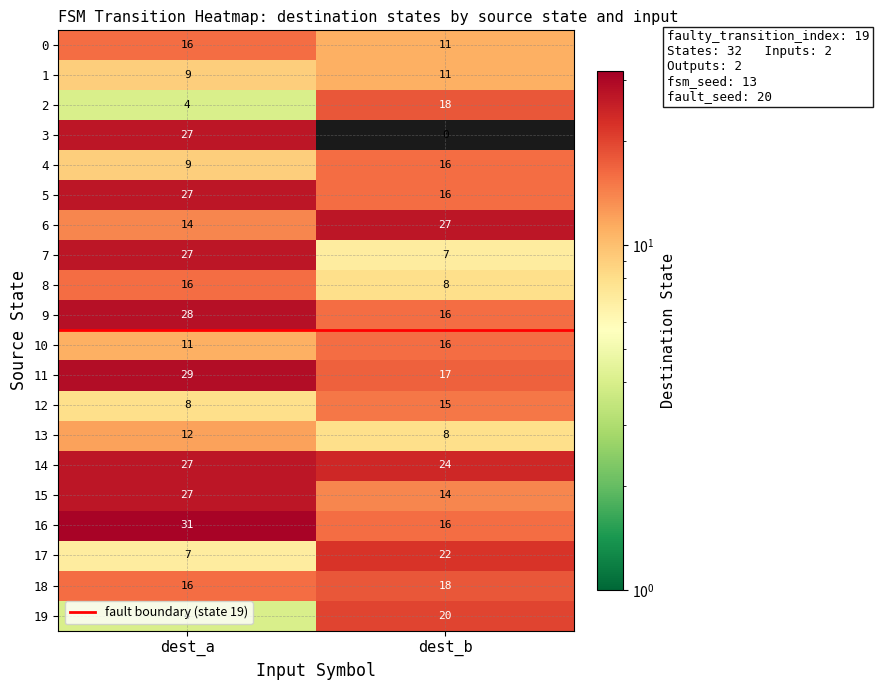

What is the difference between the 3 values at dest_a and dest_b?

27